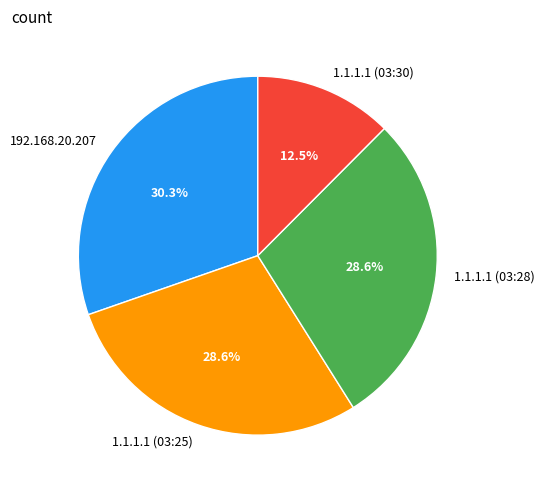

How many segments does this pie chart have?

4